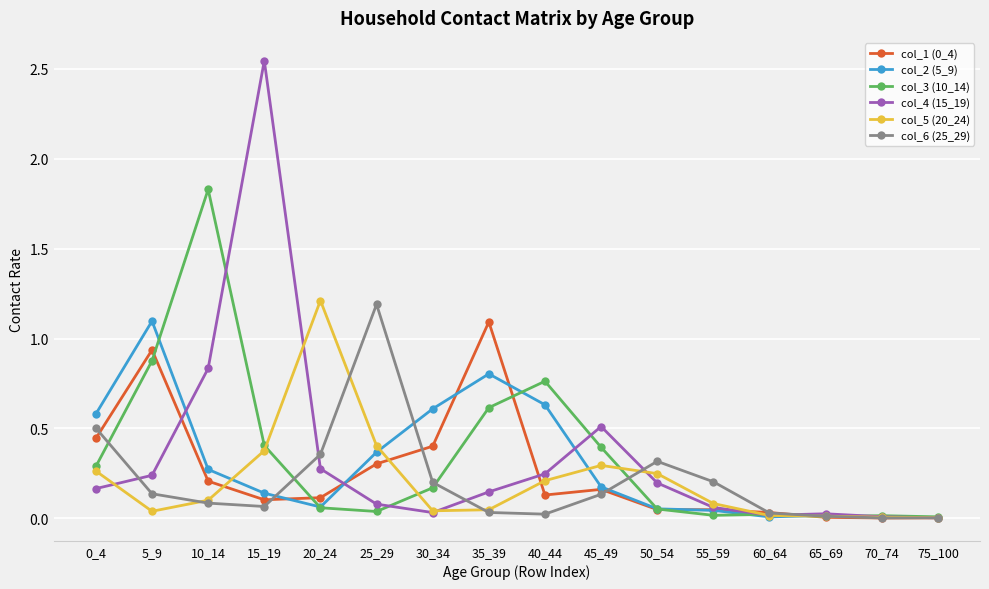

What is the sum of the col_1 (0_4) values at 35_39 and 5_9?

2.0